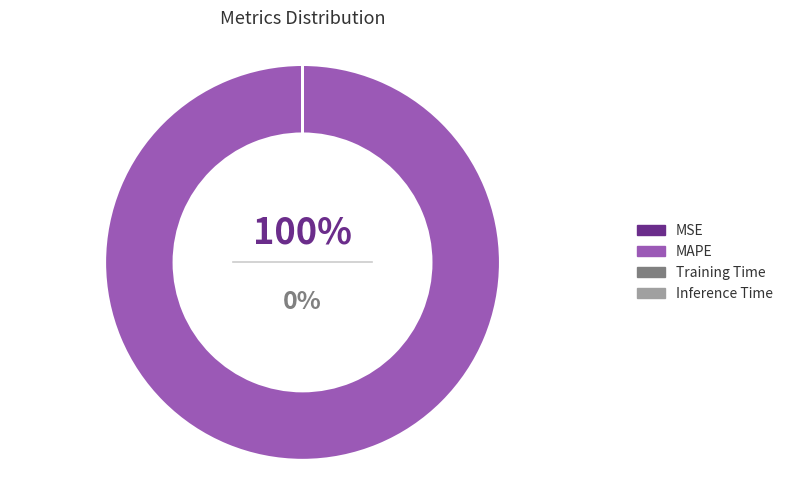

Does any single category account for the majority?

Yes